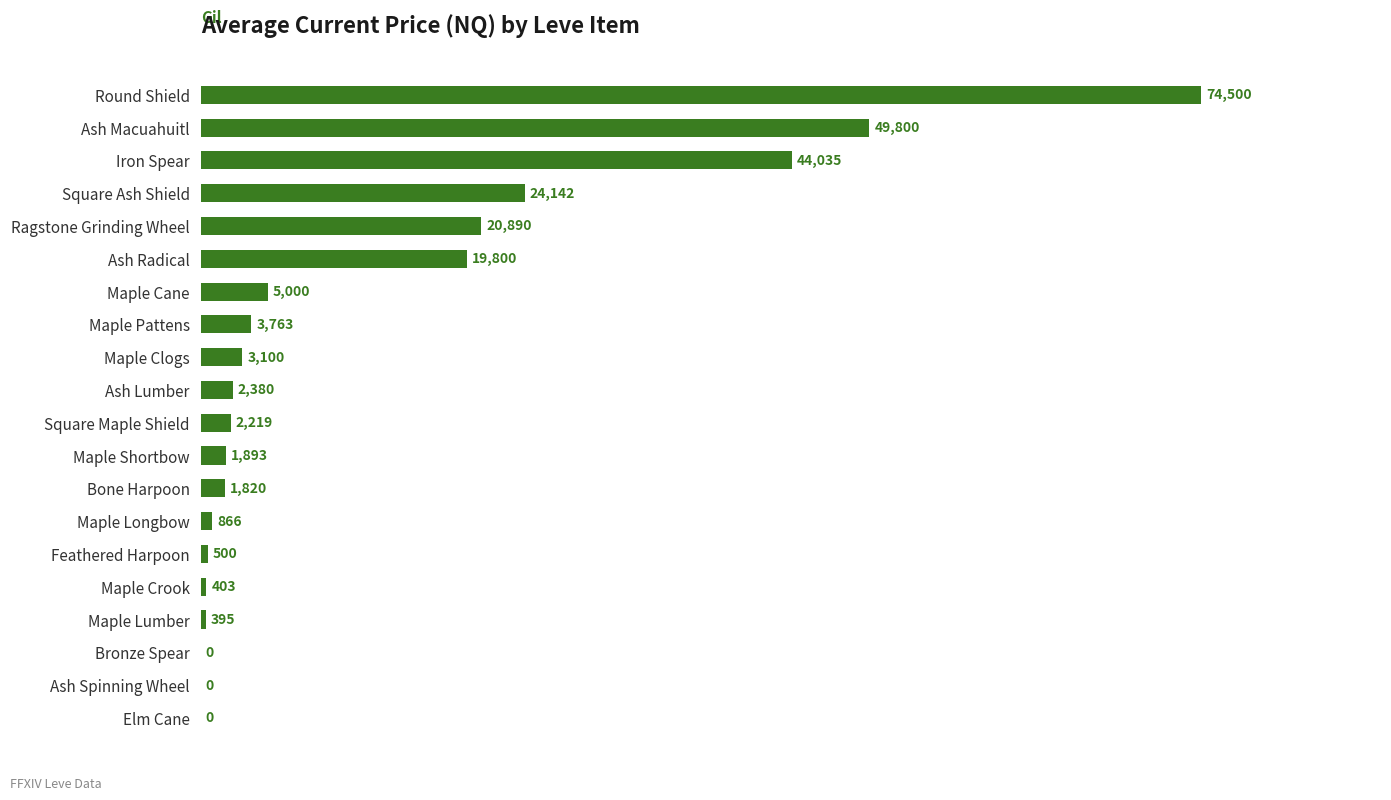

Is it true that the value at Maple Cane is 1543?

False